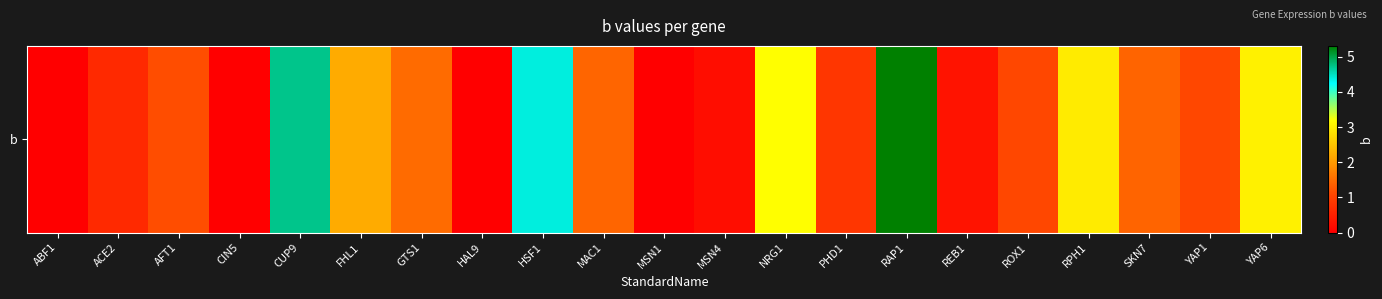

What is the difference between the maximum and minimum values?

5.3